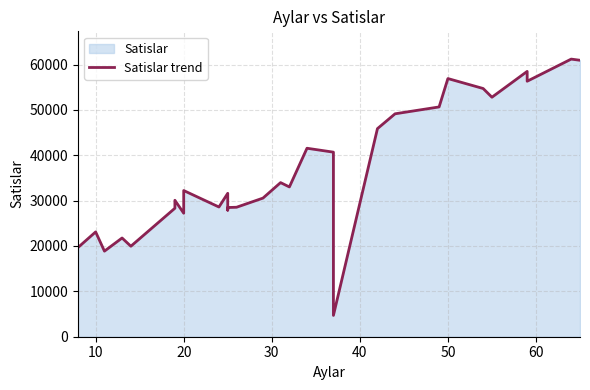

How many points are higher than both their immediate neighbors (excluding endpoints)?

10